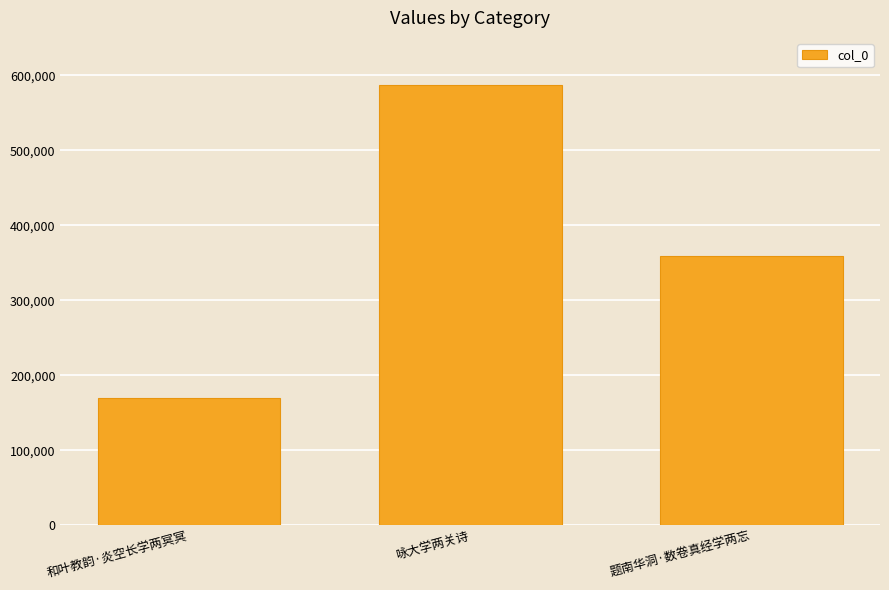

How many values are between 169752 and 586653?

3